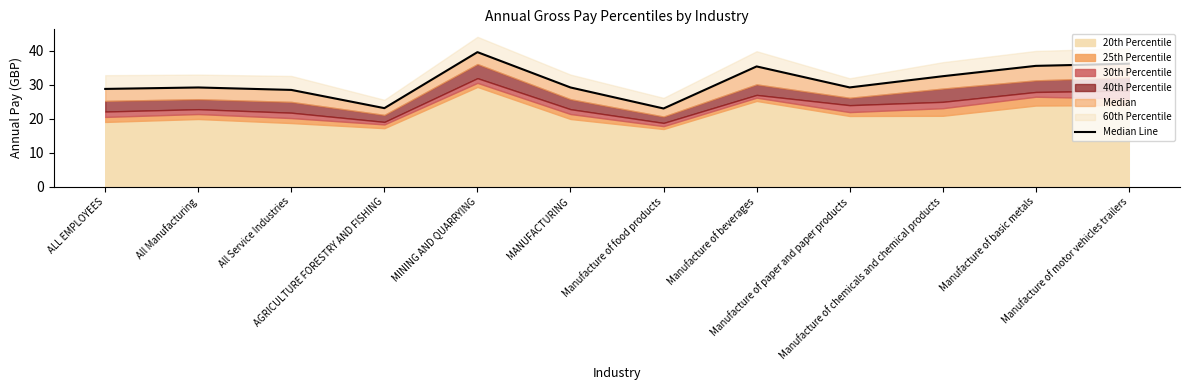

What is the smallest value displayed?

23.0